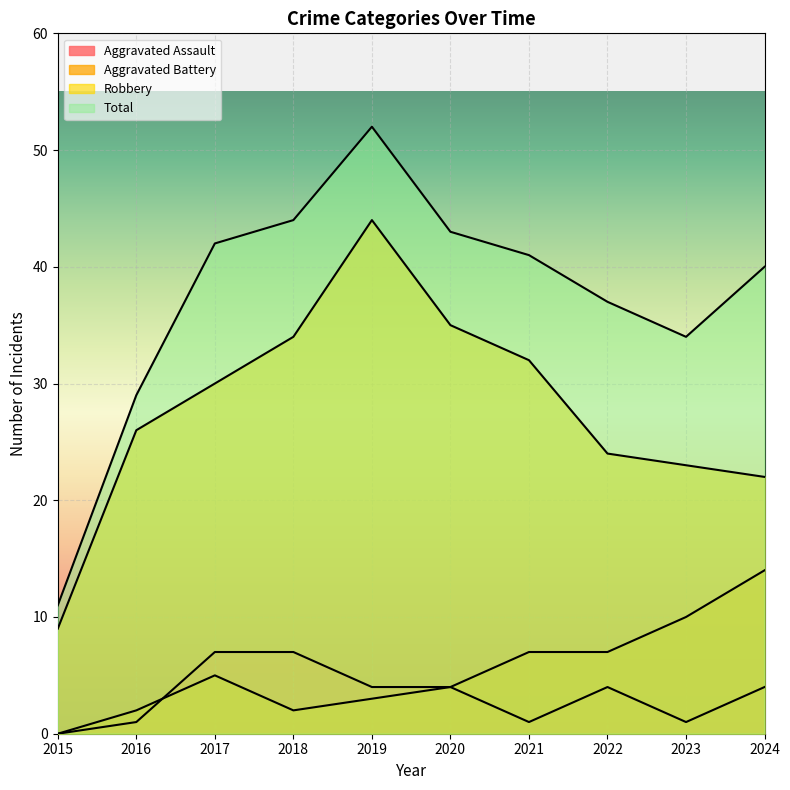

Count the number of categories in the chart.

10